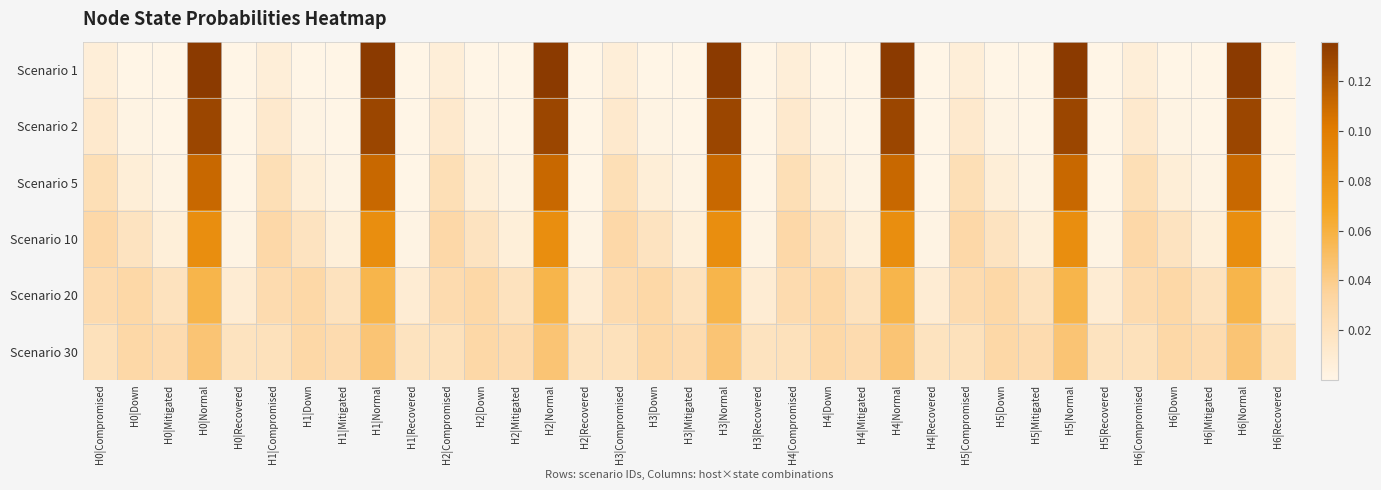

Rank the series by their maximum value, from lowest to highest.

Scenario 30, Scenario 20, Scenario 10, Scenario 5, Scenario 2, Scenario 1